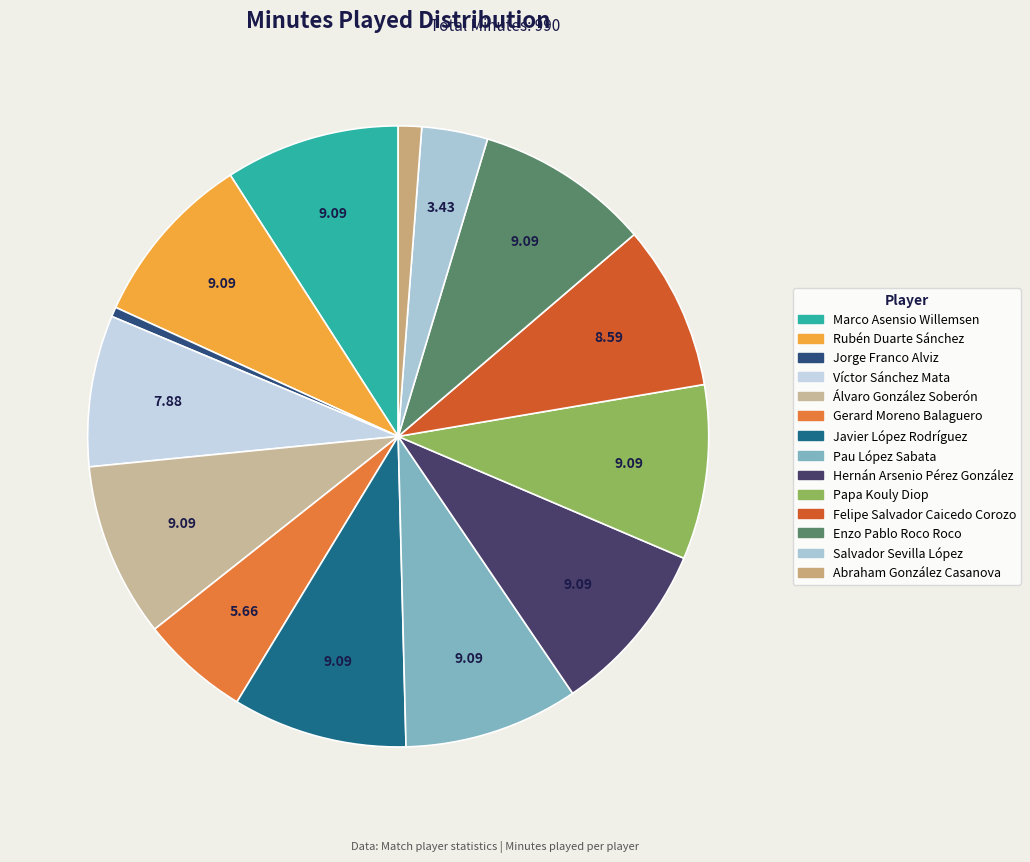

To the nearest percent, what is the difference between the largest and smallest slice percentages?

9%